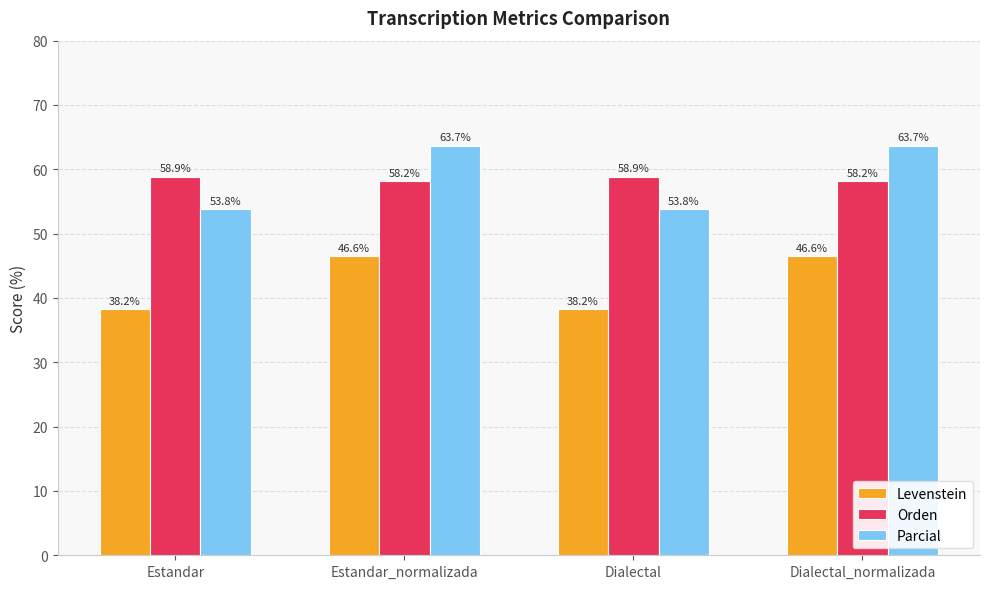

Which series changed the most between Estandar and Dialectal_normalizada?

Parcial